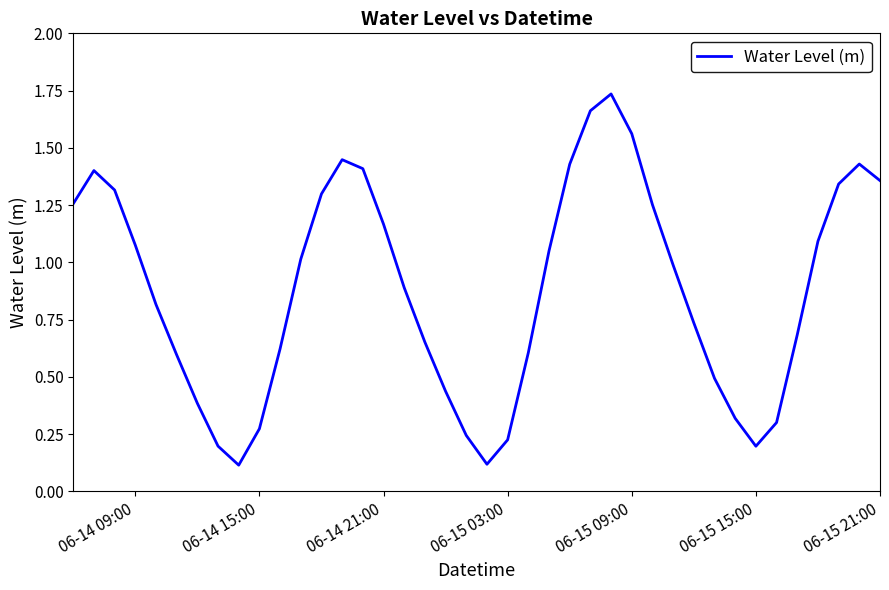

Count the number of data series in this chart.

1